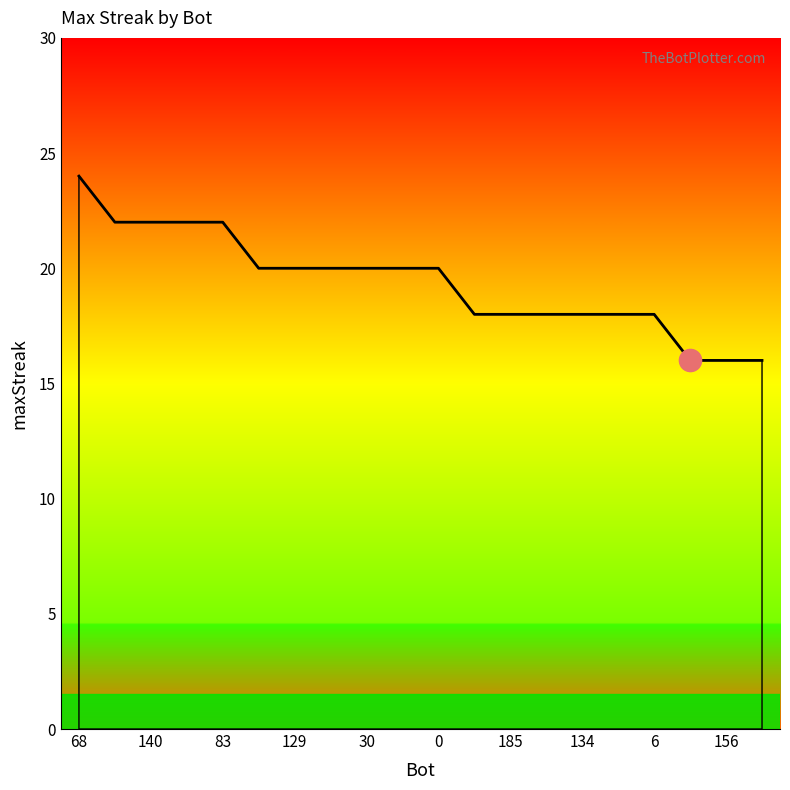

What is the greatest value displayed?

24